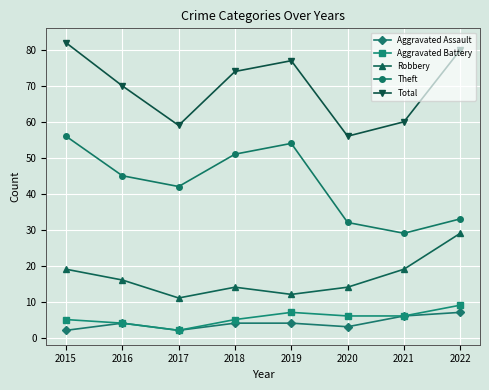

Is the value of Aggravated Assault at 2017 greater than the value of Theft at 2019?

No